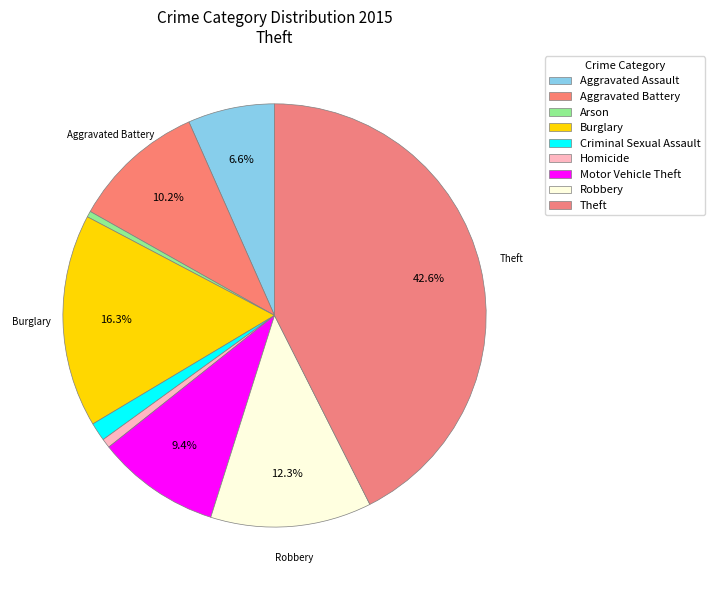

What is the change in value from Aggravated Assault to Motor Vehicle Theft?

+68